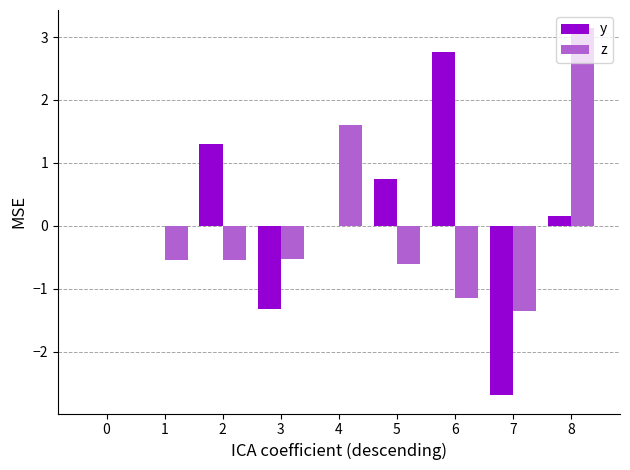

Which category has the highest value in the z series?

8